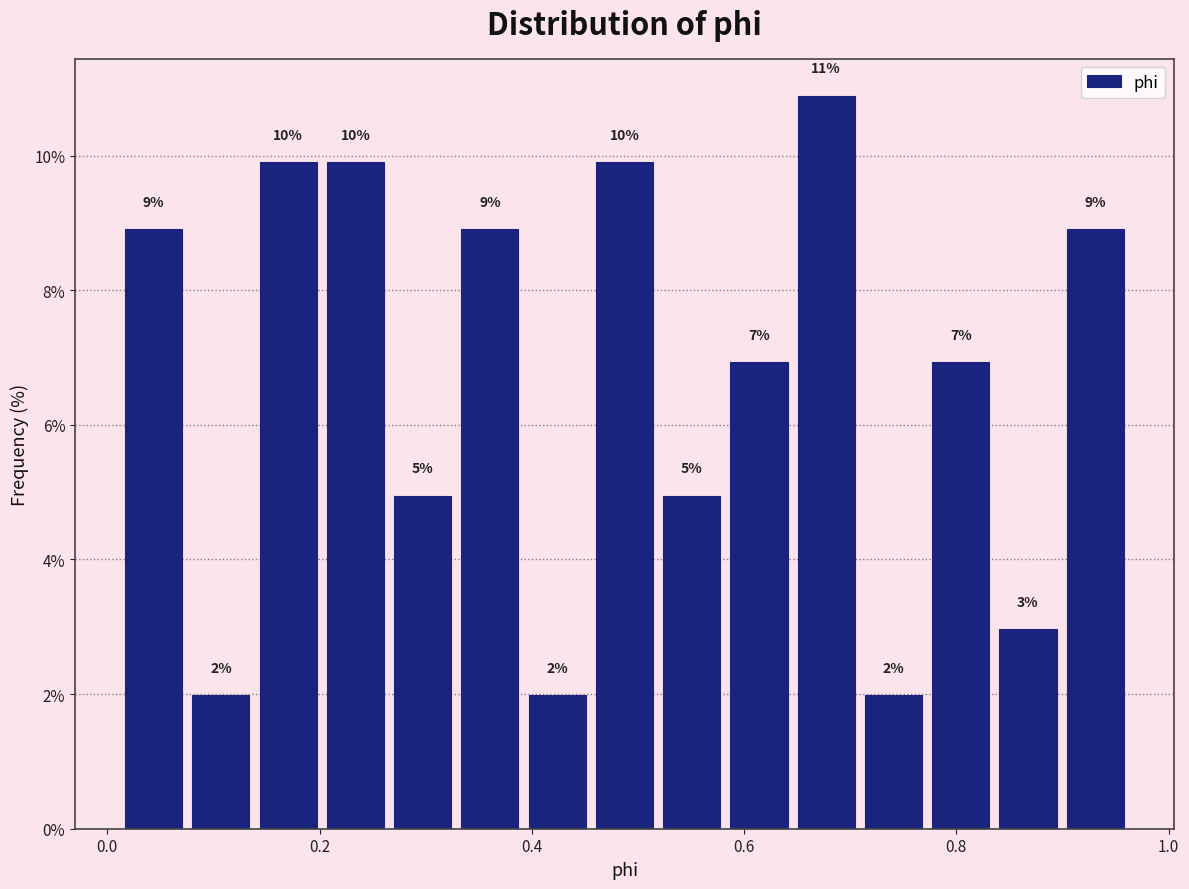

Read against the x-axis, roughly where is the centre of the tallest bar?

0.68